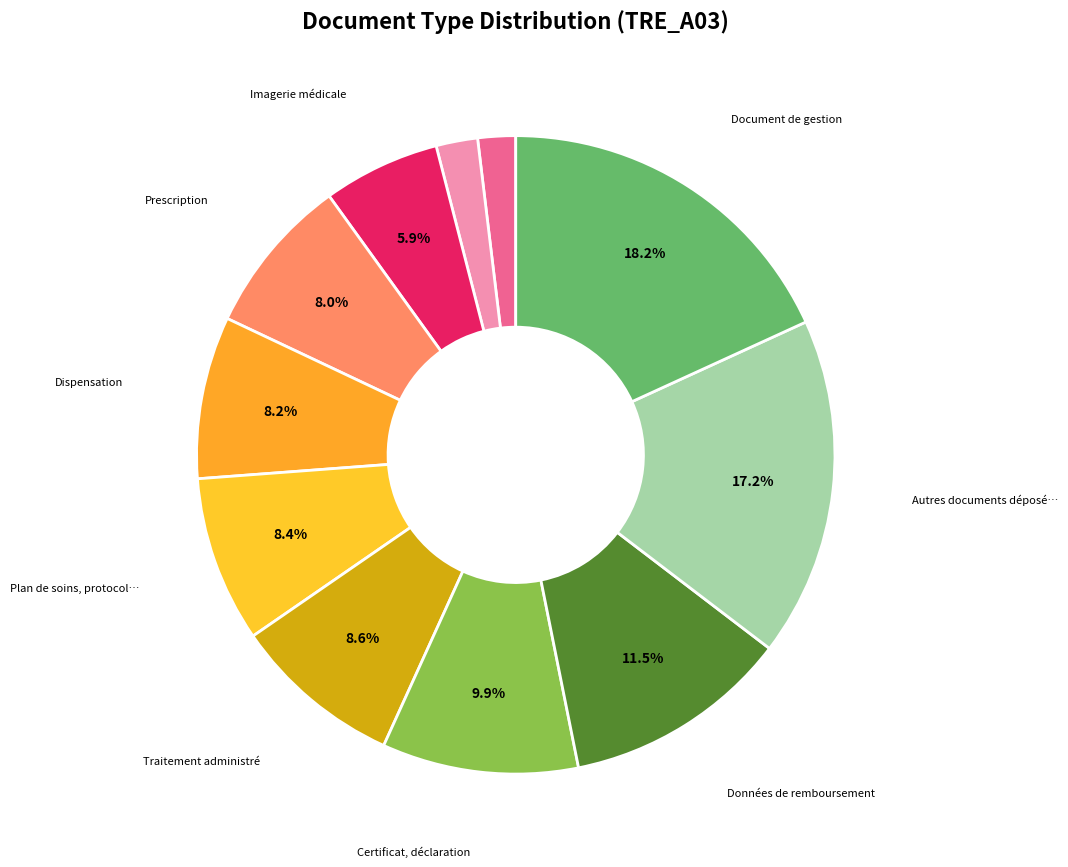

Count the number of slices in the pie.

11